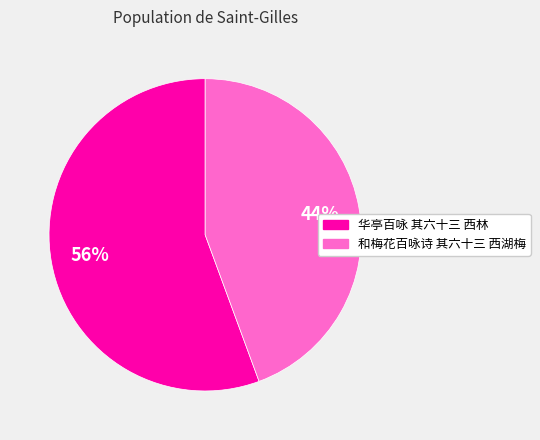

Between 和梅花百咏诗 其六十三 西湖梅 and 华亭百咏 其六十三 西林, which is larger?

华亭百咏 其六十三 西林